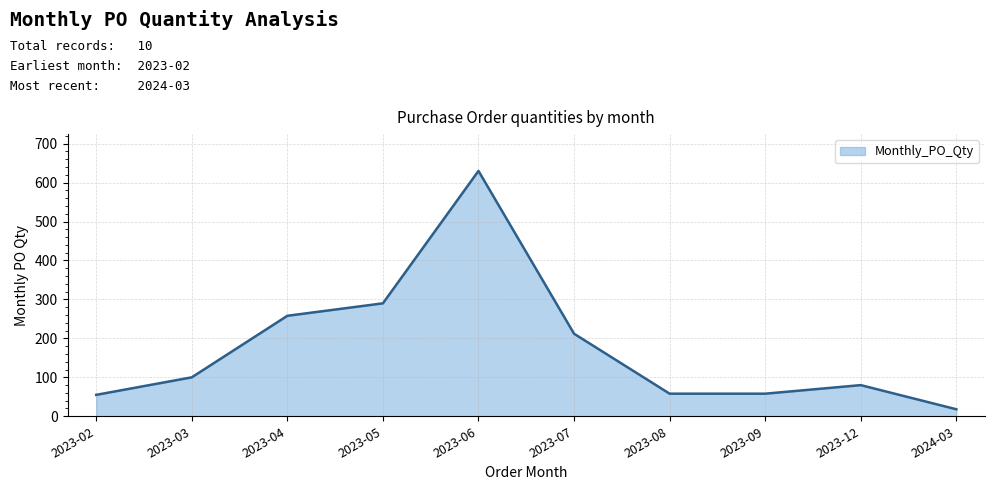

The value at 2023-03 is 100. True or false?

True